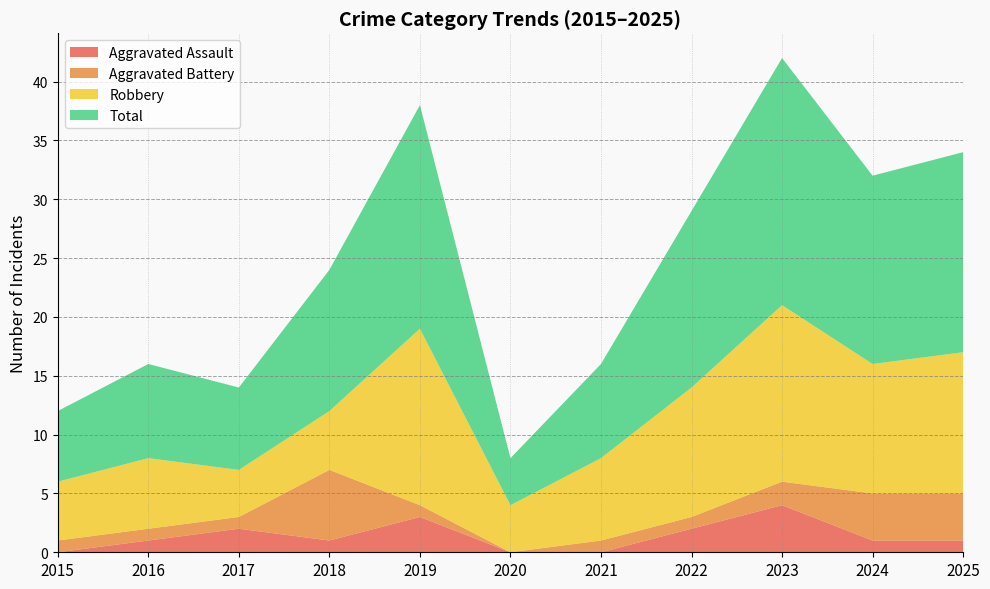

Reading left to right, what are all the values shown in this chart?

Aggravated Assault: 2015=0	2016=1	2017=2	2018=1	2019=3	2020=0	2021=0	2022=2	2023=4	2024=1	2025=1
Aggravated Battery: 2015=1	2016=1	2017=1	2018=6	2019=1	2020=0	2021=1	2022=1	2023=2	2024=4	2025=4
Robbery: 2015=5	2016=6	2017=4	2018=5	2019=15	2020=4	2021=7	2022=11	2023=15	2024=11	2025=12
Total: 2015=6	2016=8	2017=7	2018=12	2019=19	2020=4	2021=8	2022=15	2023=21	2024=16	2025=17